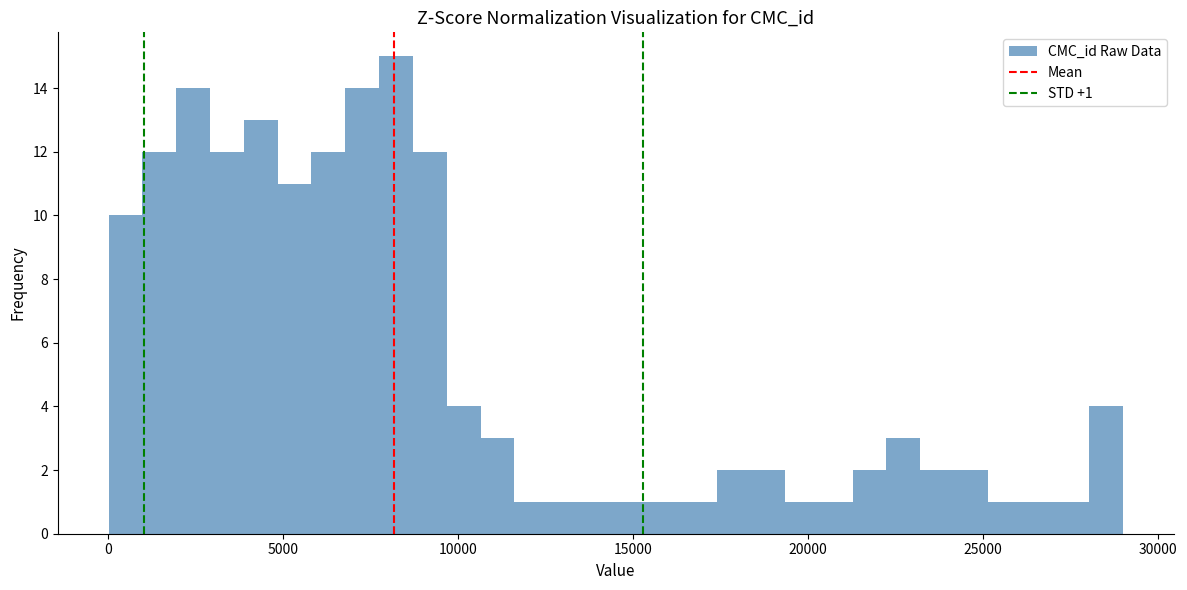

Around what value on the x-axis is the tallest bar? Give the approximate position of its centre, as read against the axis.

8000